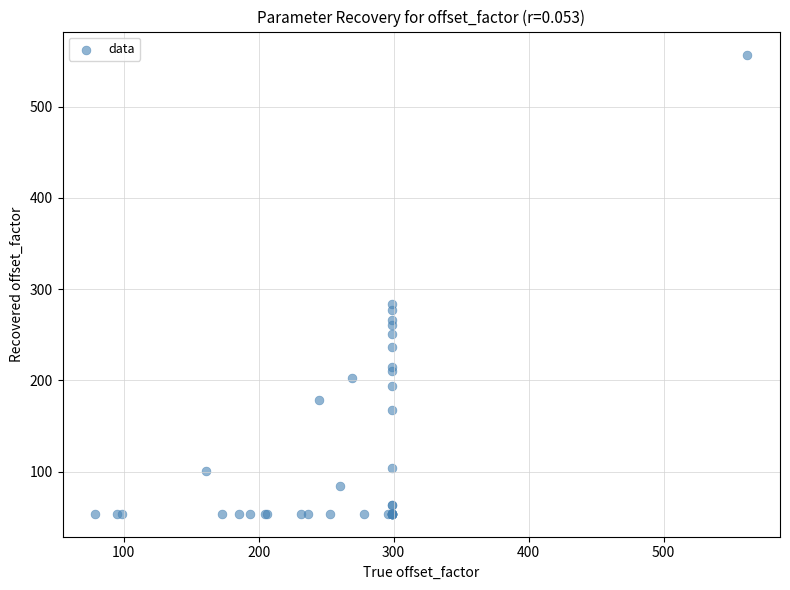

What Y value in the scatter plot is closest to 305?

284.0